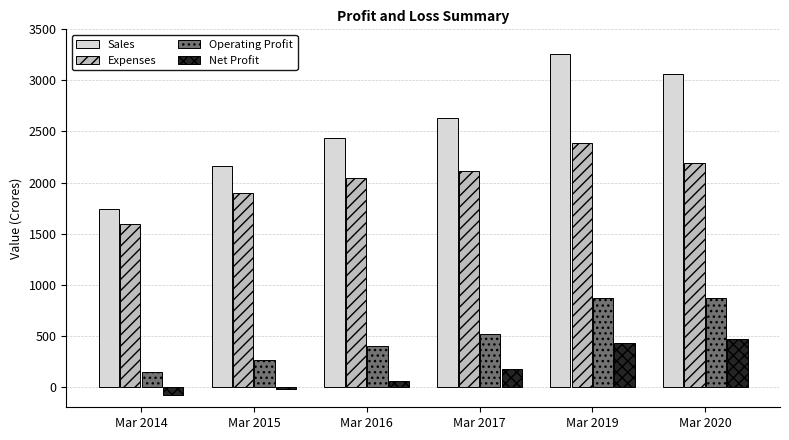

The Operating Profit series shows 259 at Mar 2015. True or false?

True